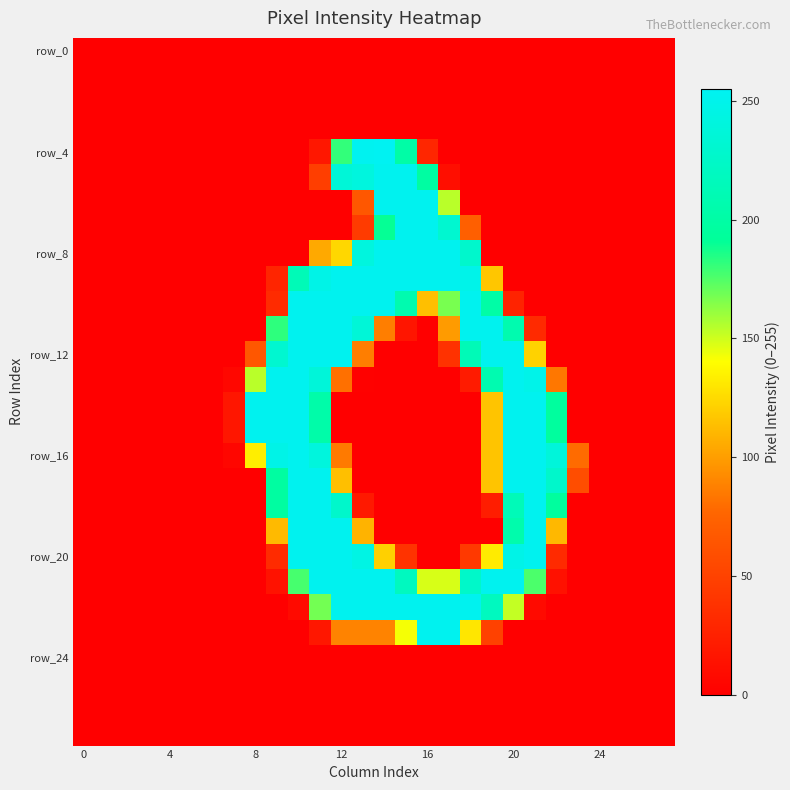

Which series has the largest range (max minus min)?

row_4